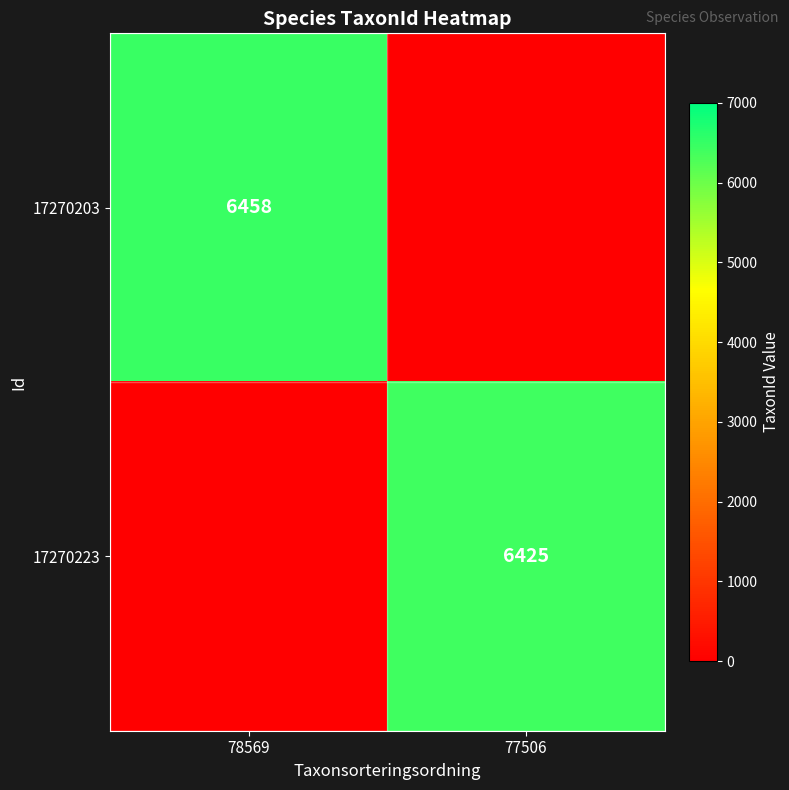

What is the greatest value displayed?

6458